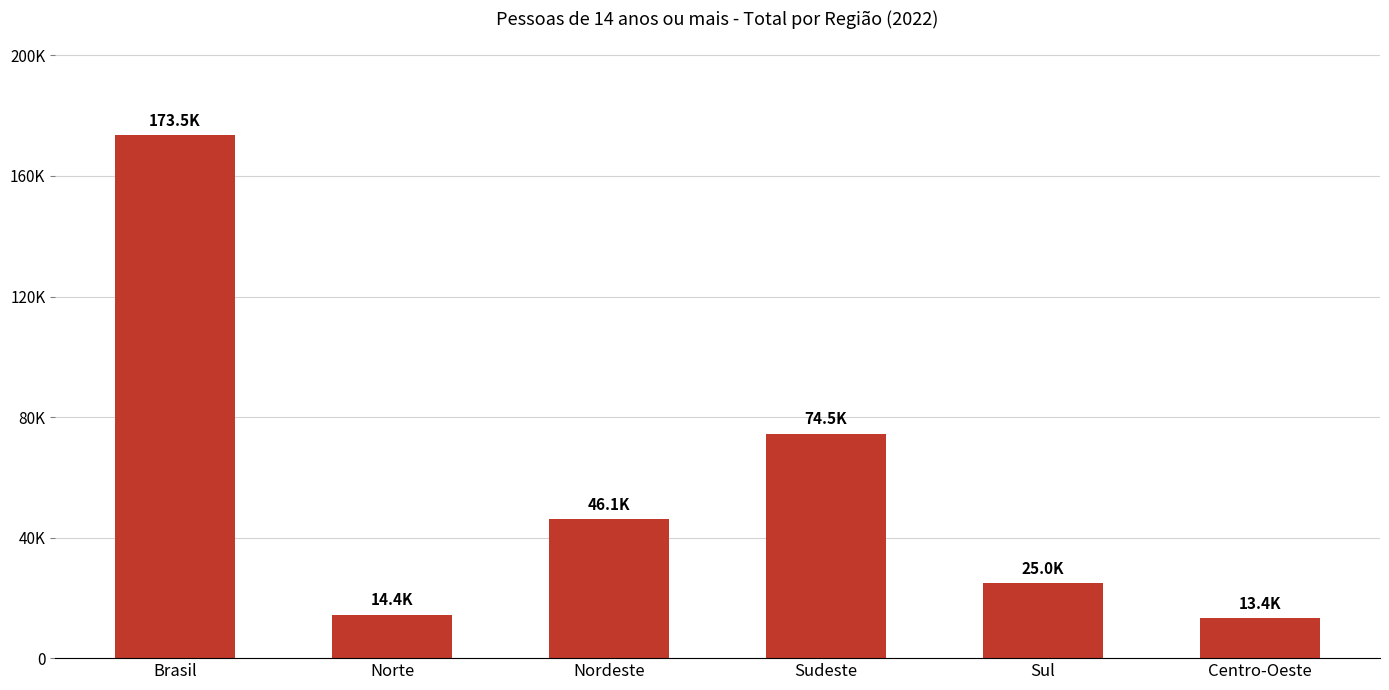

Are the bars horizontal?

No